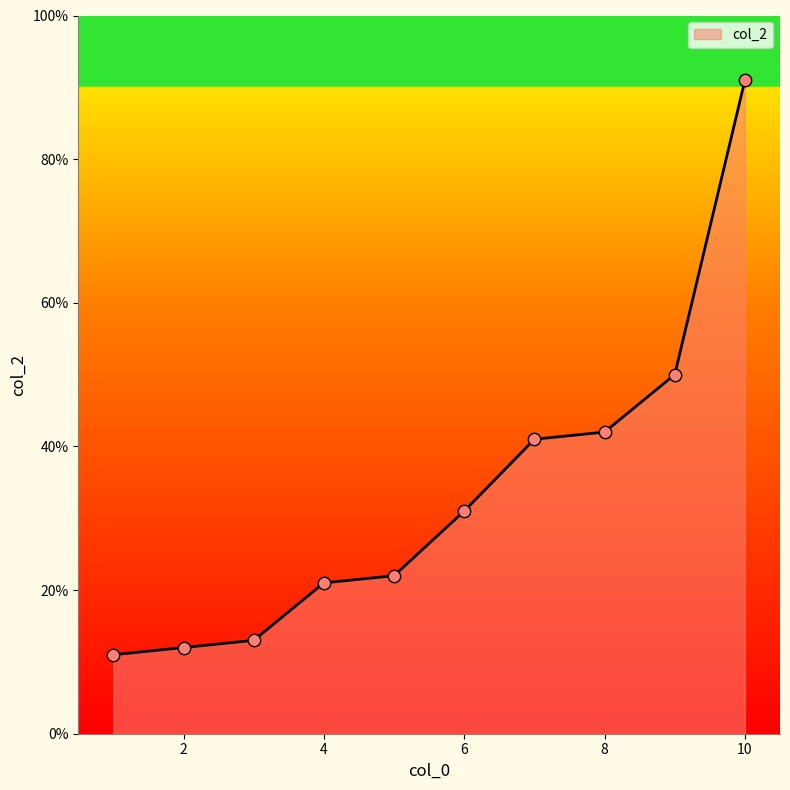

What is the greatest value displayed?

91